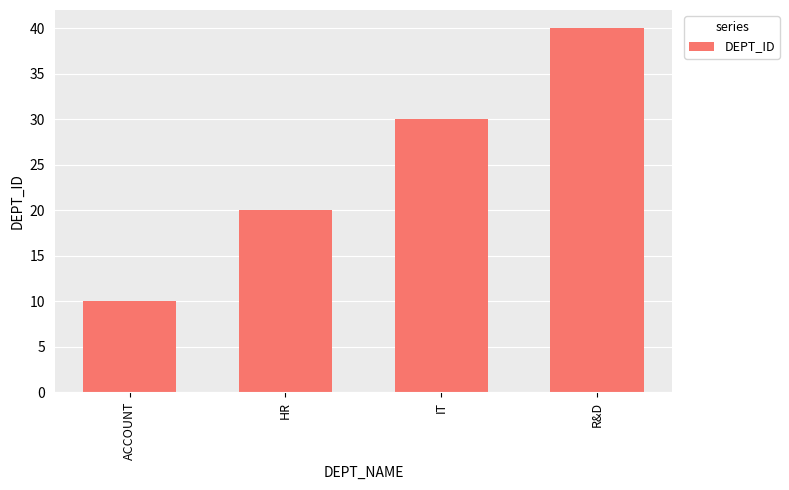

List the labels in order of value, largest first.

R&D, IT, HR, ACCOUNT